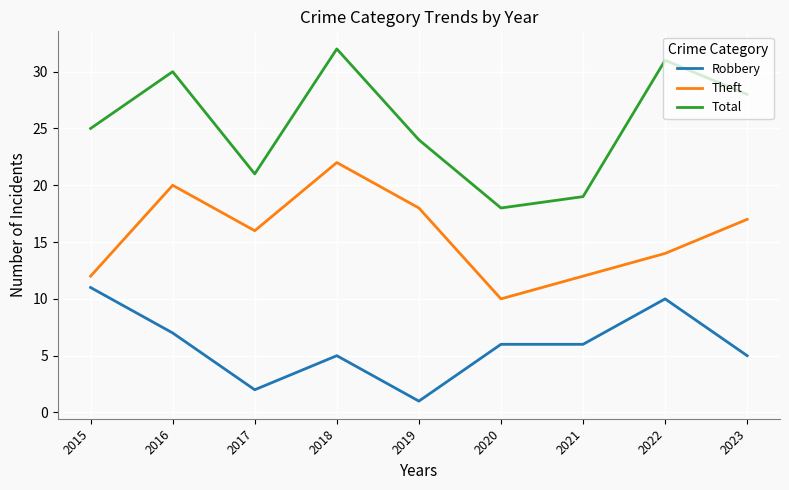

True or false: Theft has a value of 11 at 2017.

False